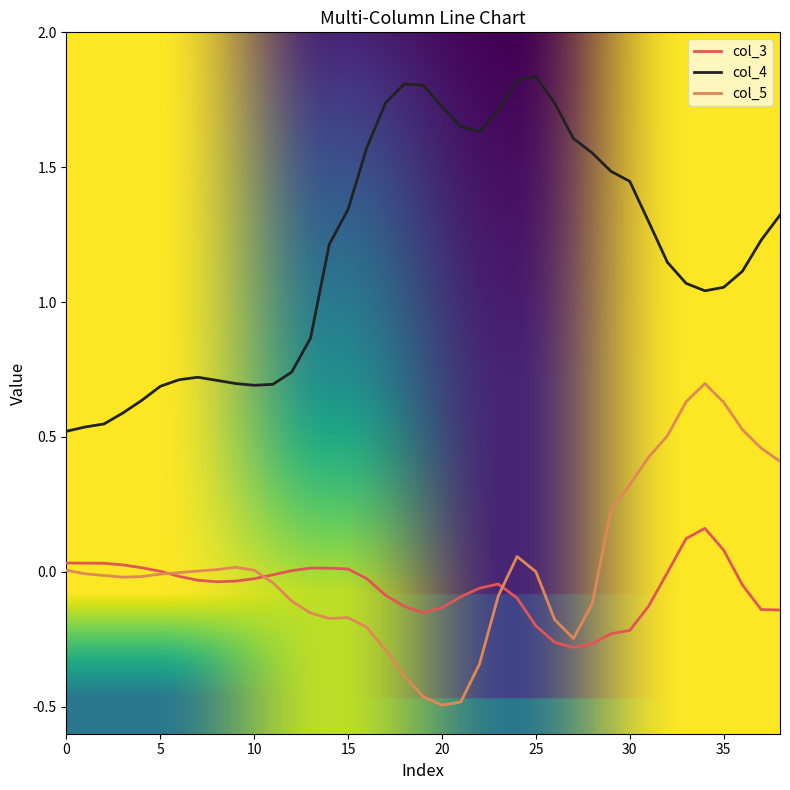

True or false: col_3 and col_4 intersect in this chart.

False